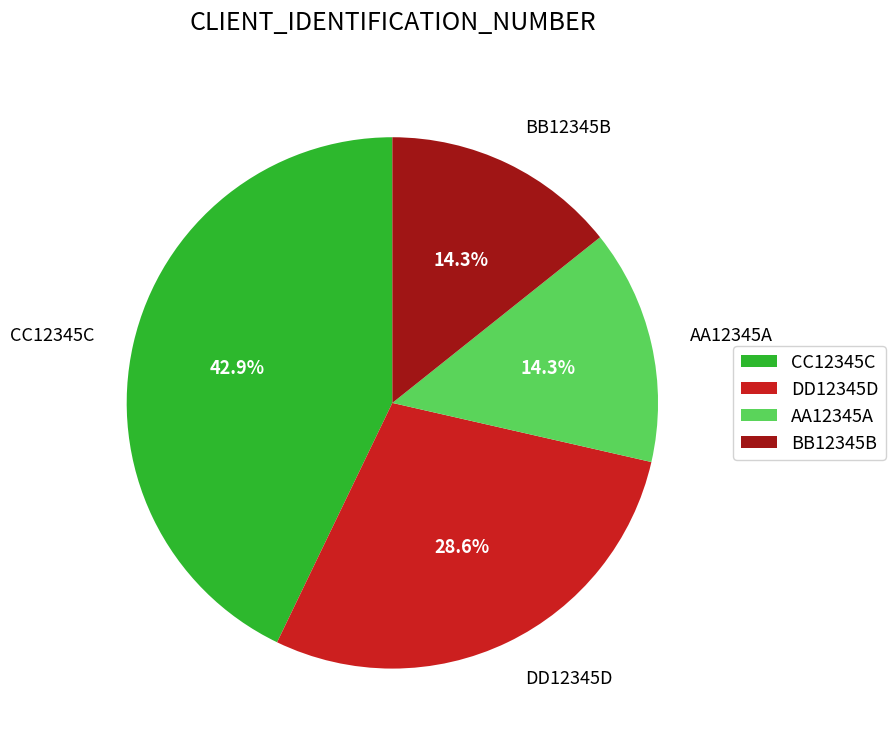

Between BB12345B and DD12345D, which is larger?

DD12345D